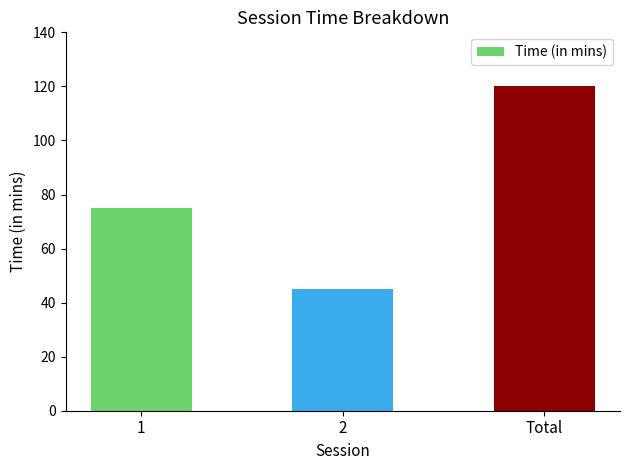

What is the greatest value displayed?

120